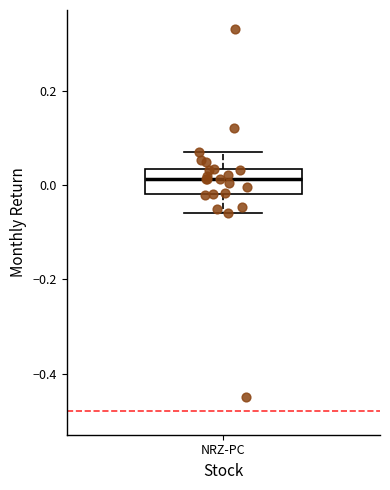

Where is the lower edge of the box for NRZ-PC on the y-axis? The values are not printed on the chart, so give them approximately, as read against the axis.

-0.02